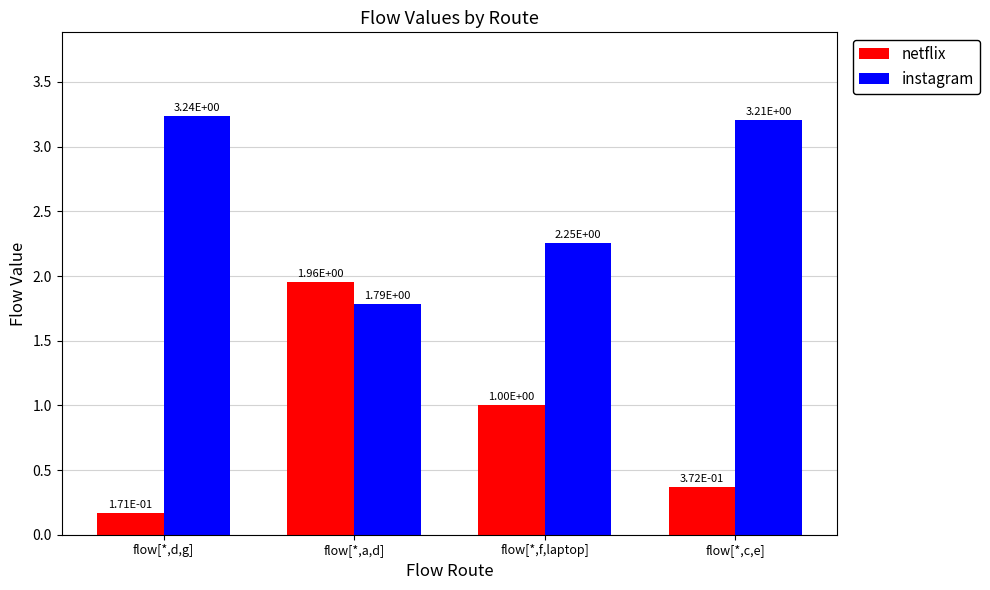

Count the number of categories in the chart.

4